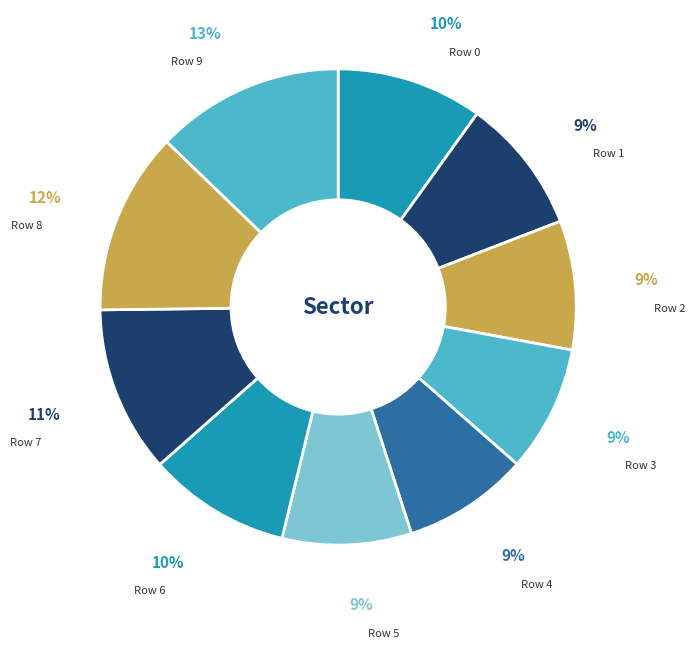

To the nearest percent, what is the difference between the largest and smallest slice percentages?

4%